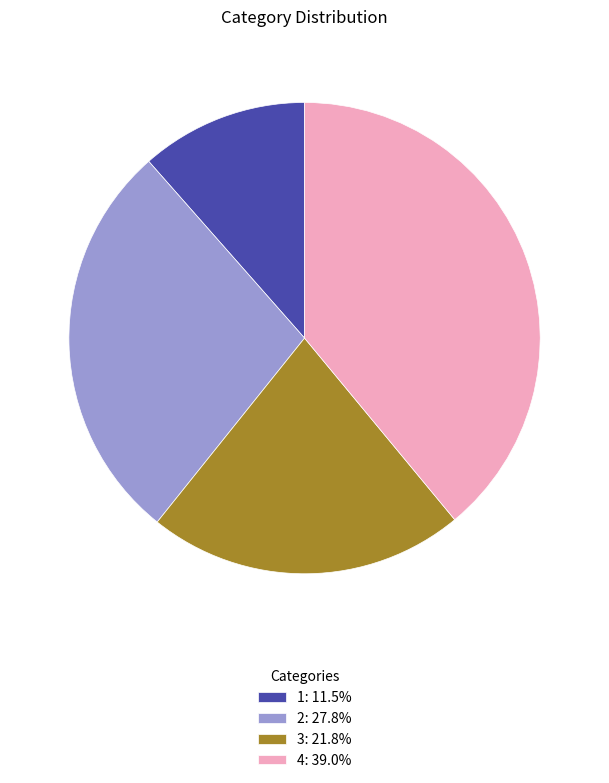

Rank the categories by value from lowest to highest.

1, 3, 2, 4